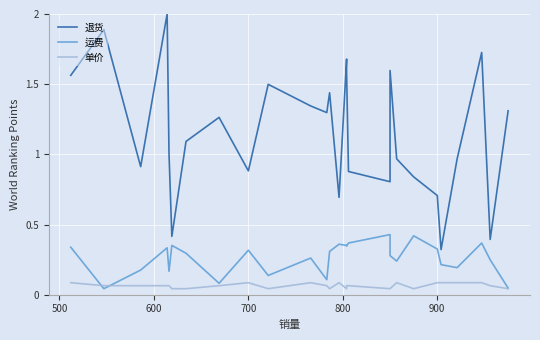

List the series in order of their overall mean, lowest first.

单价, 运费, 退货